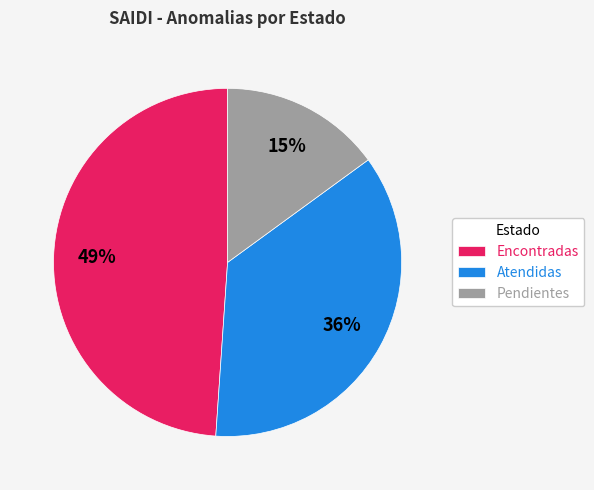

To the nearest percent, what percentage of the pie is Encontradas?

49%